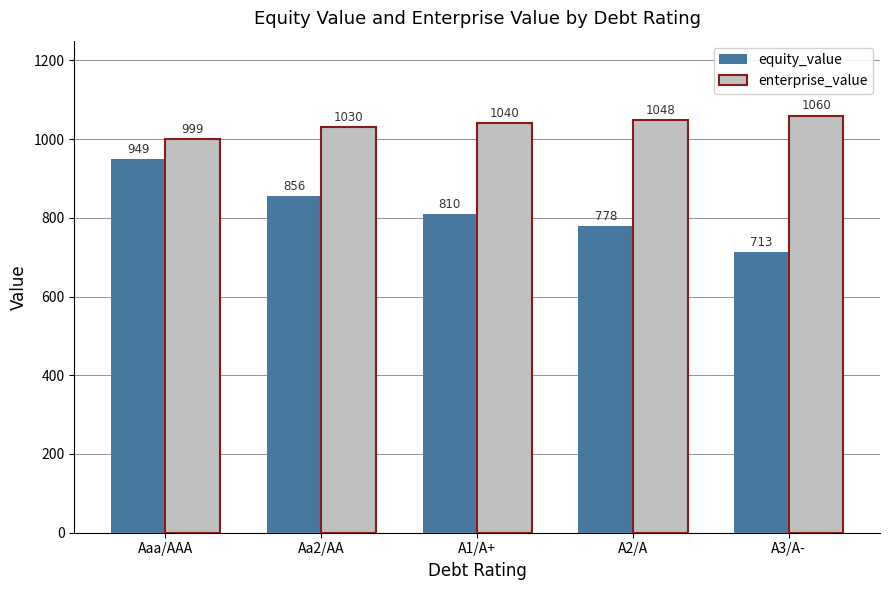

What is the greatest value displayed?

1059.7